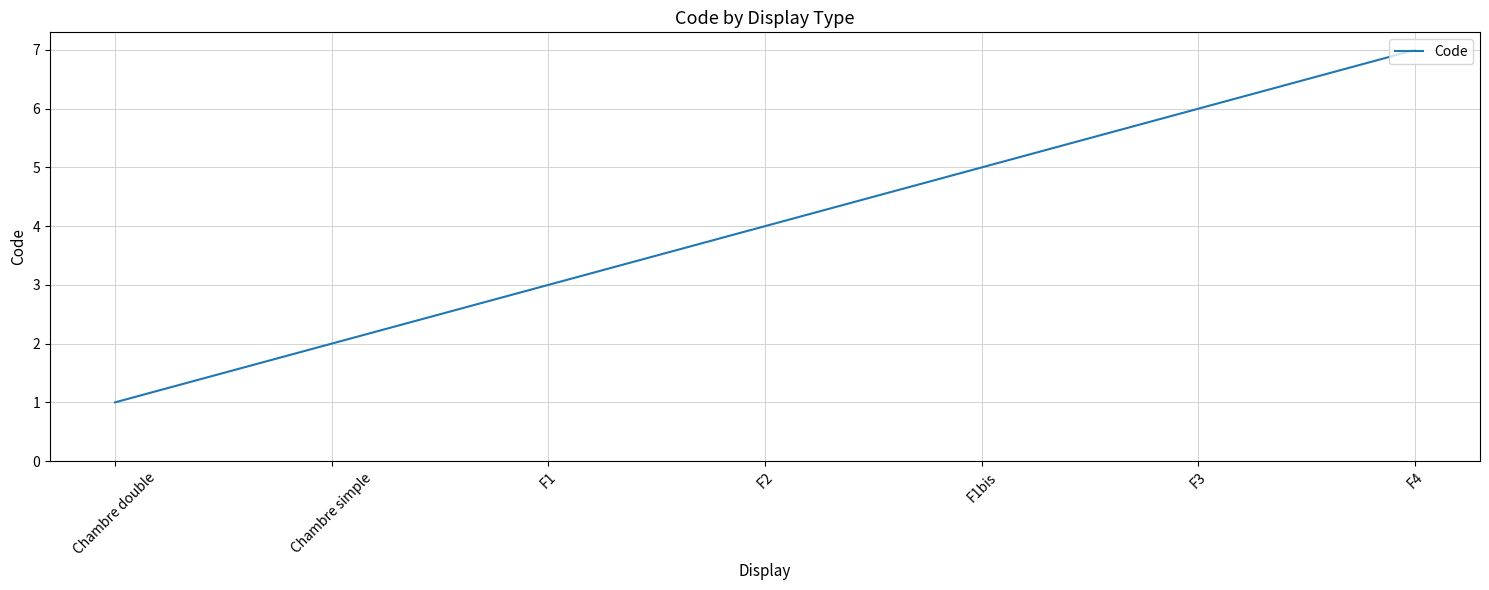

Does the chart display data point markers on the line(s)?

No